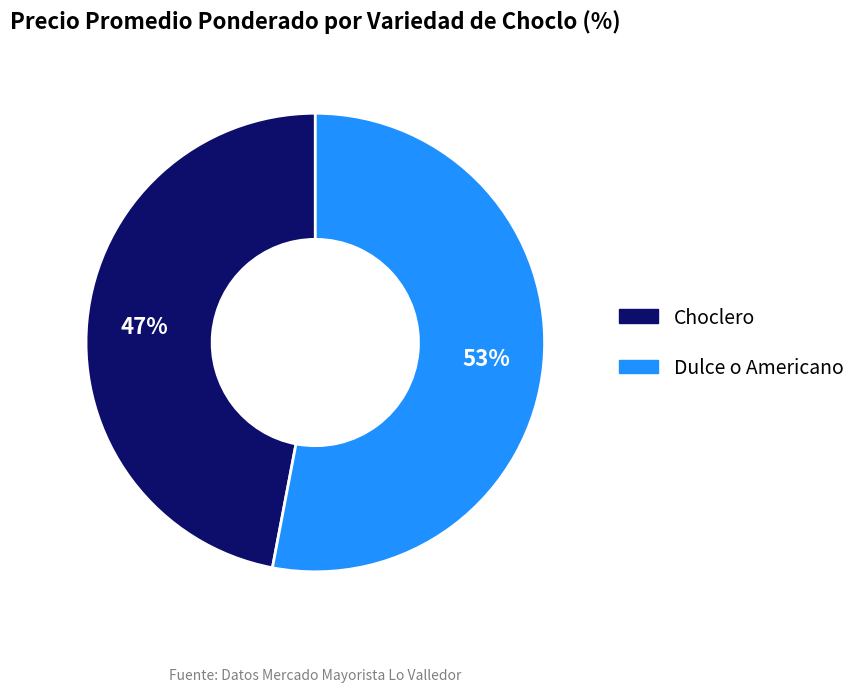

Do Choclero and Dulce o Americano together represent more than half of the pie?

Yes